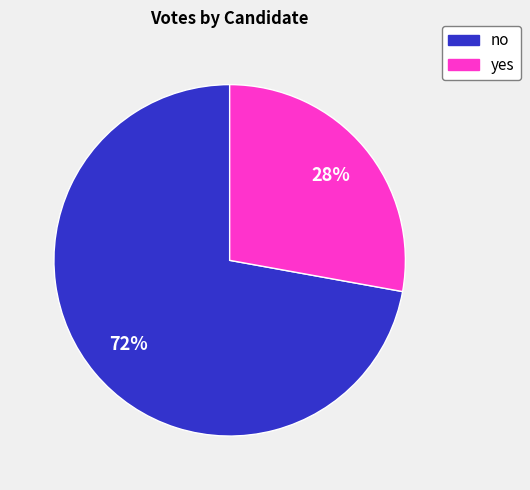

True or false: no accounts for 72% of the total.

True